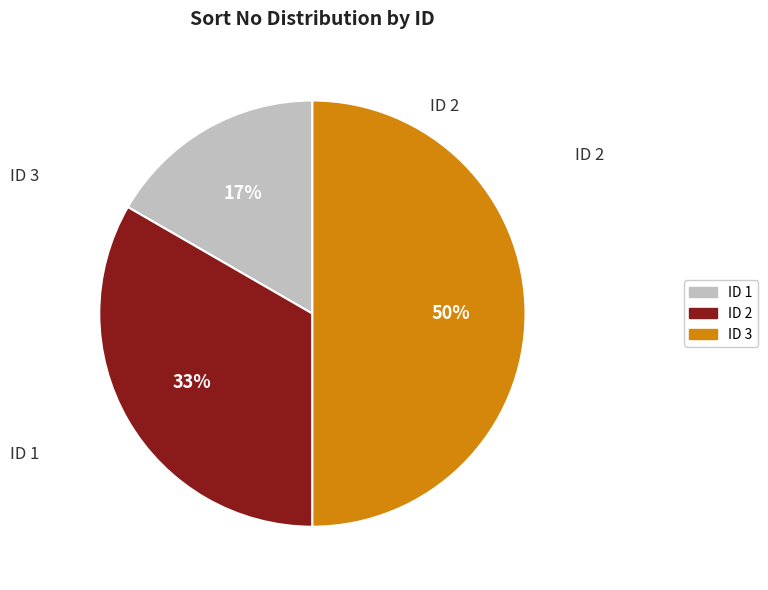

Which category has the biggest portion of the pie?

3